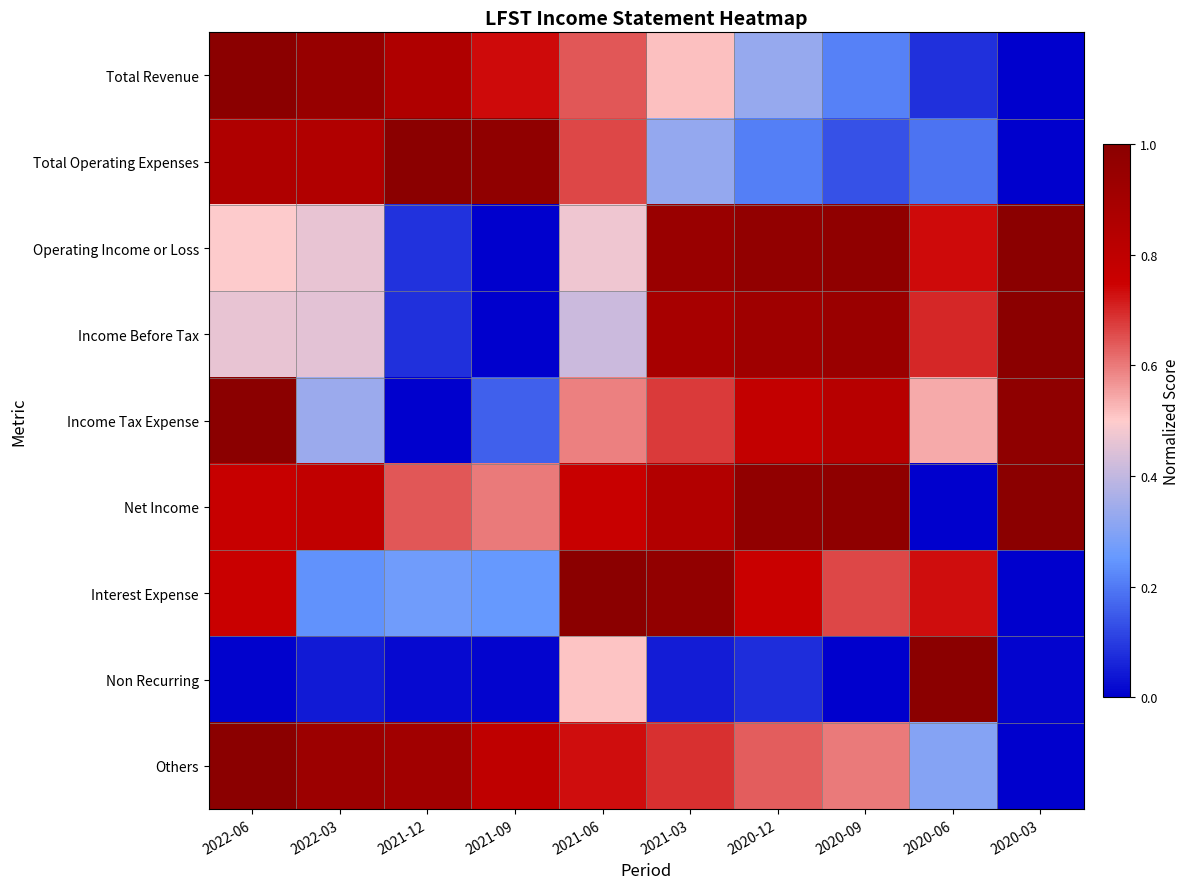

Rank the series at 2020-09 from lowest to highest value.

Non Recurring, Total Operating Expenses, Total Revenue, Others, Interest Expense, Income Tax Expense, Income Before Tax, Operating Income or Loss, Net Income